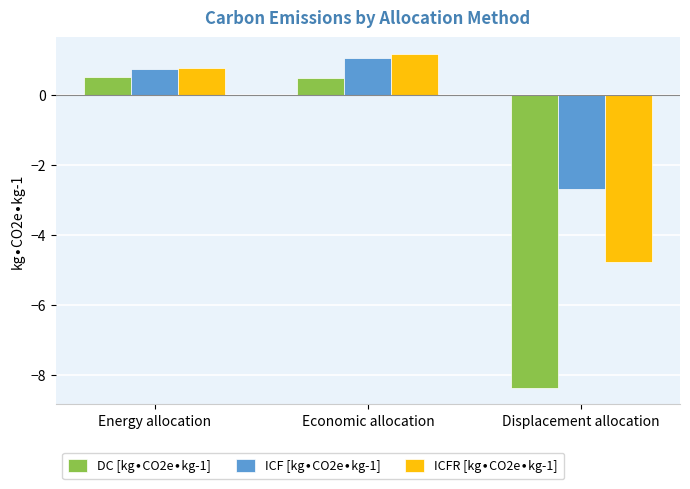

How many data points does each series have?

3